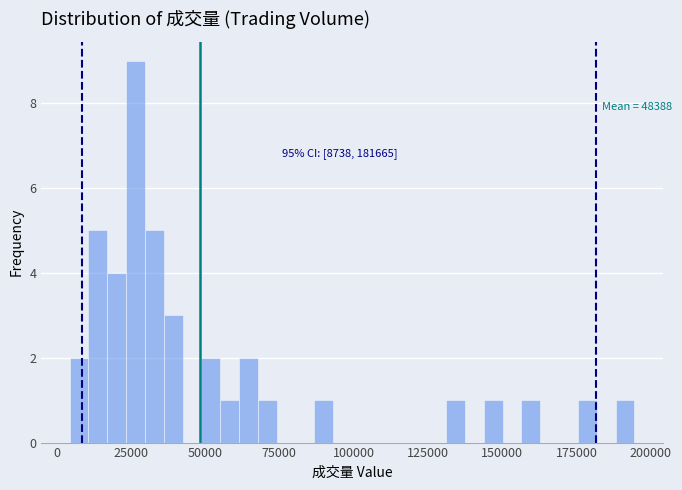

Read against the x-axis, roughly where is the centre of the tallest bar?

25000